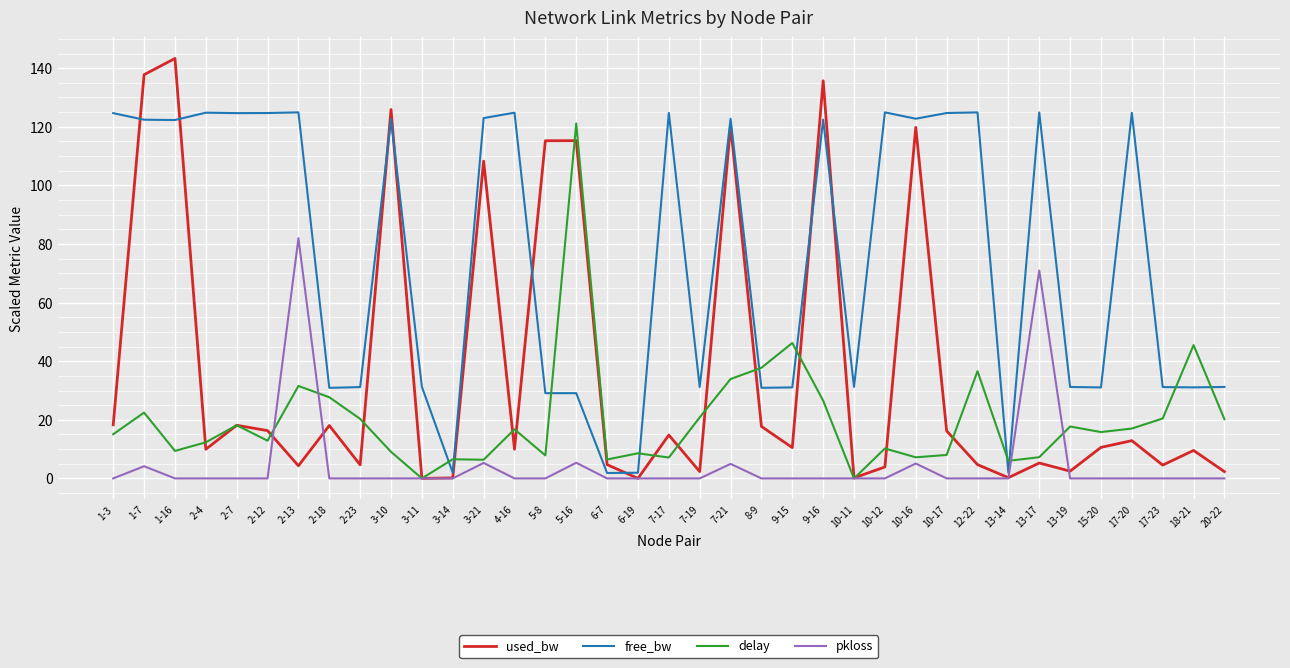

Which series changed the most between 1-3 and 13-14?

free_bw